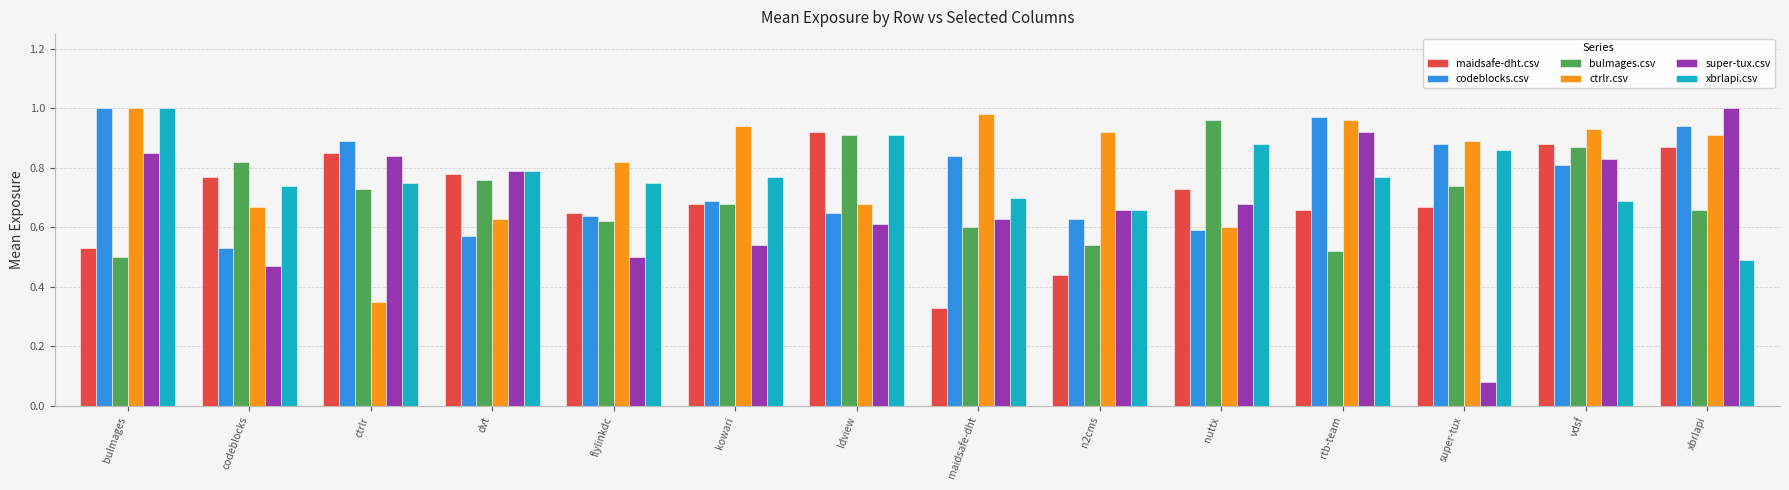

Does the chart contain any negative values?

No